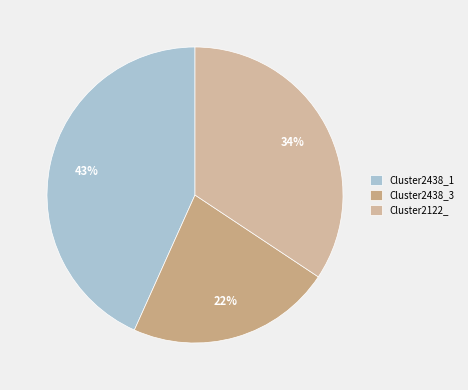

Is there a majority slice in this chart?

No